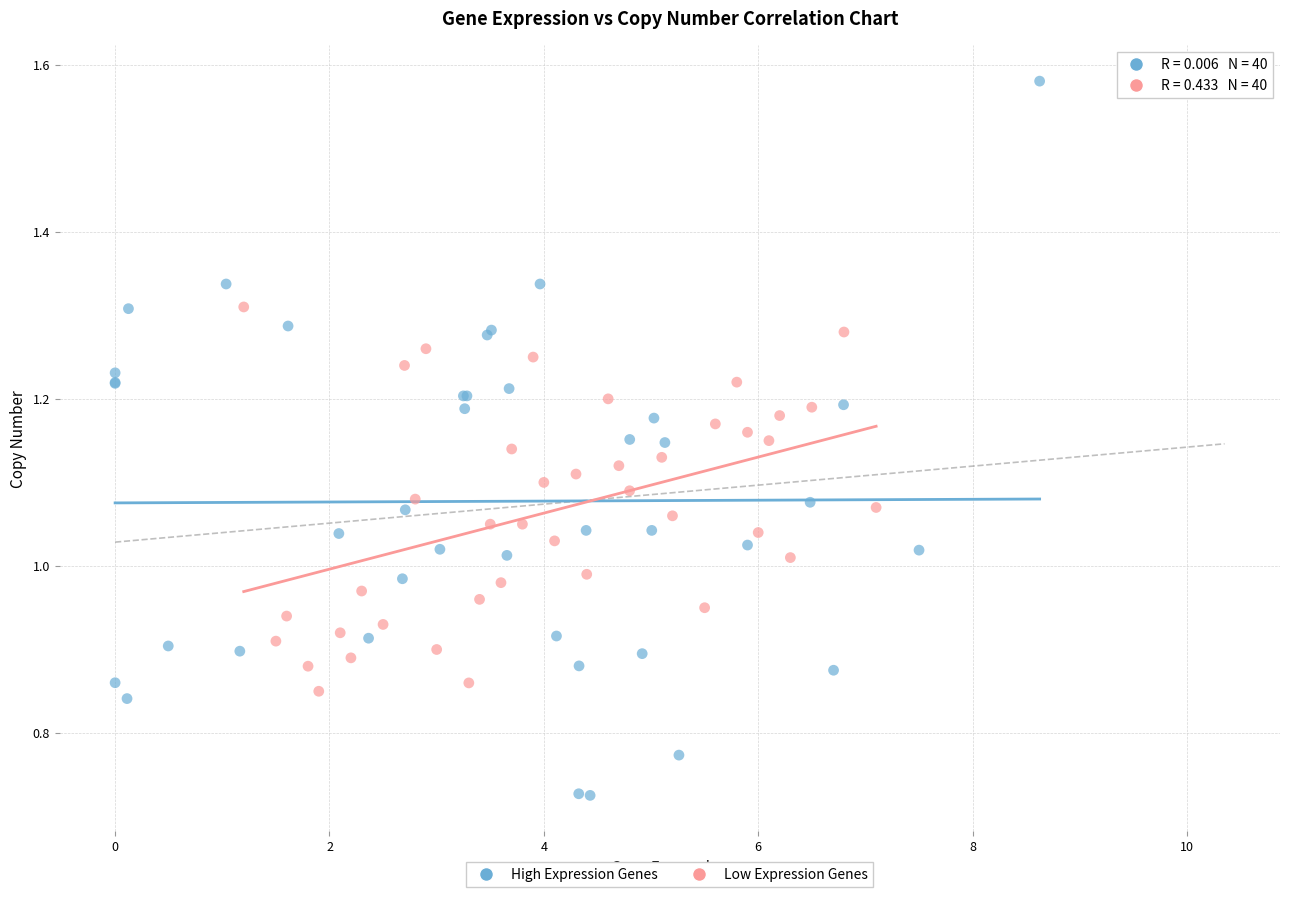

Which series contains the highest Y value?

High Expression Genes